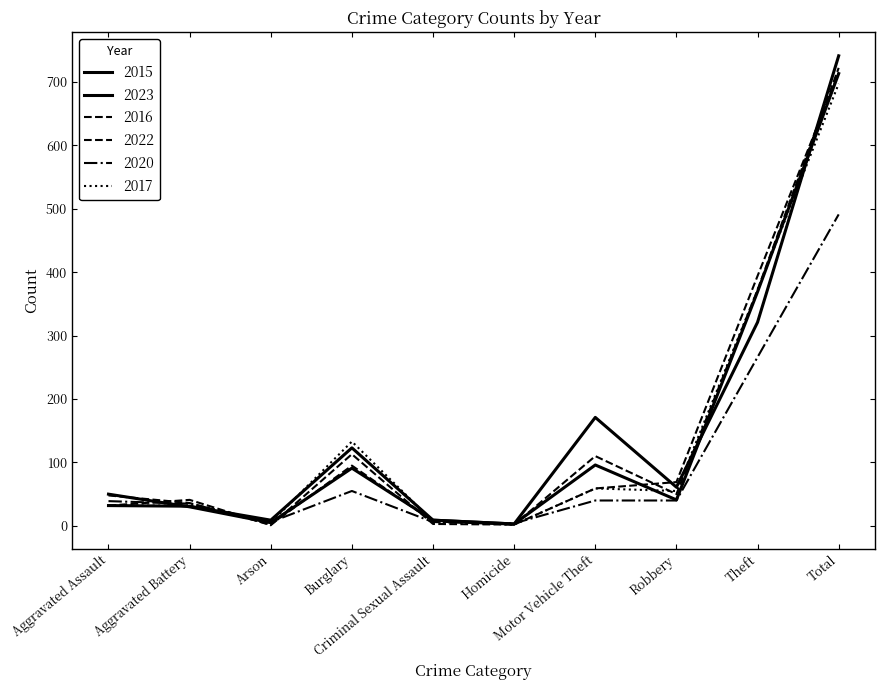

What is the label of the 3rd point from the left?

Arson